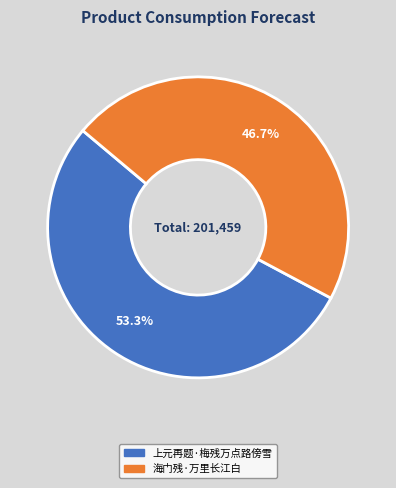

What percentage is NOT represented by 海门残·万里长江白?

53.3%